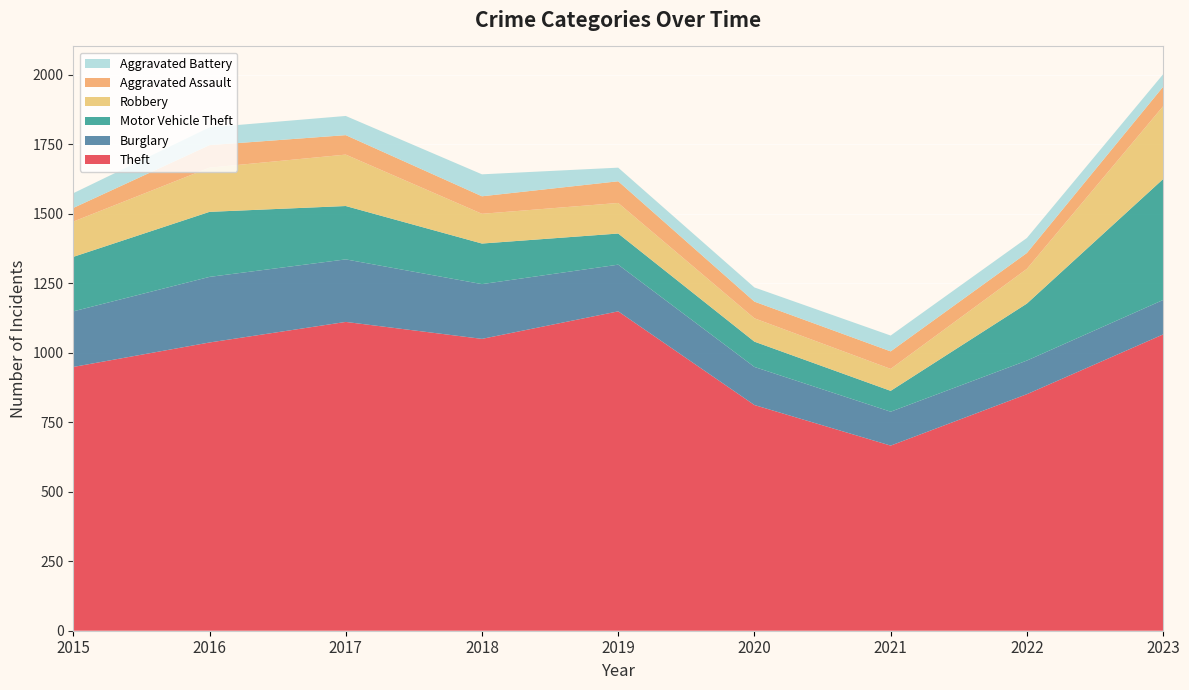

Reading right to left, list all the values displayed in this chart.

Theft: 1066	851	666	812	1149	1050	1111	1037	949
Burglary: 124	121	122	137	168	197	225	236	200
Motor Vehicle Theft: 435	205	75	91	112	146	192	234	196
Robbery: 262	125	79	84	110	107	185	159	127
Aggravated Assault: 70	57	63	60	78	63	70	81	49
Aggravated Battery: 45	54	57	51	49	79	69	64	53